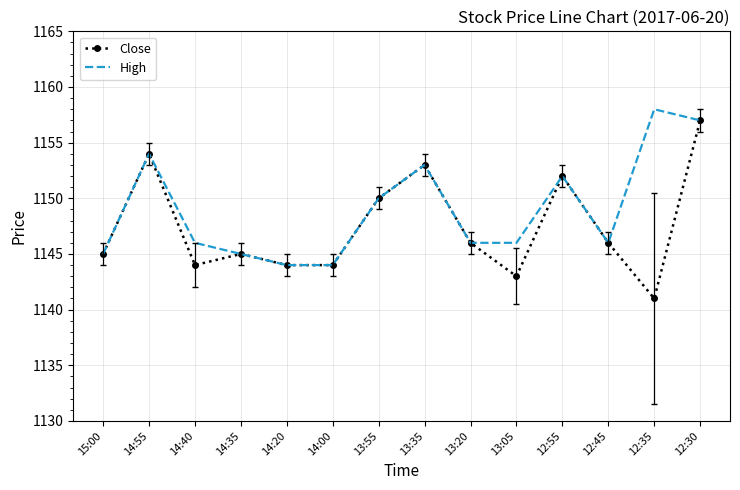

True or false: High has a value of 1158 at 12:35.

True